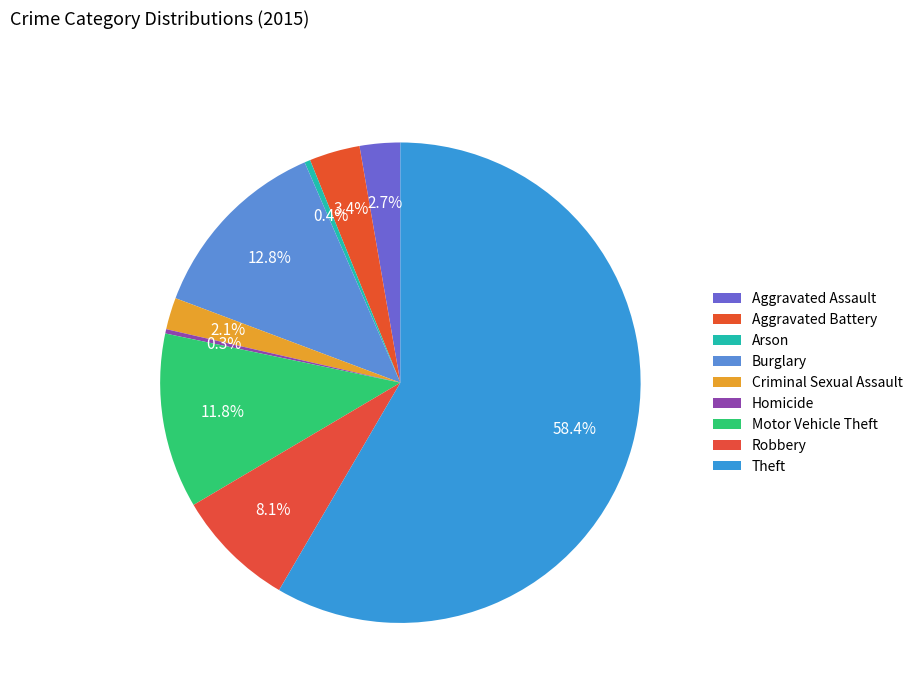

What is the majority slice?

Theft